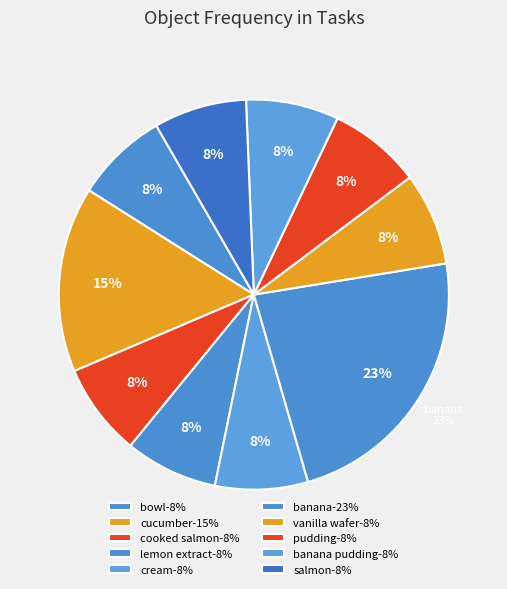

True or false: cooked salmon accounts for 20% of the total.

False